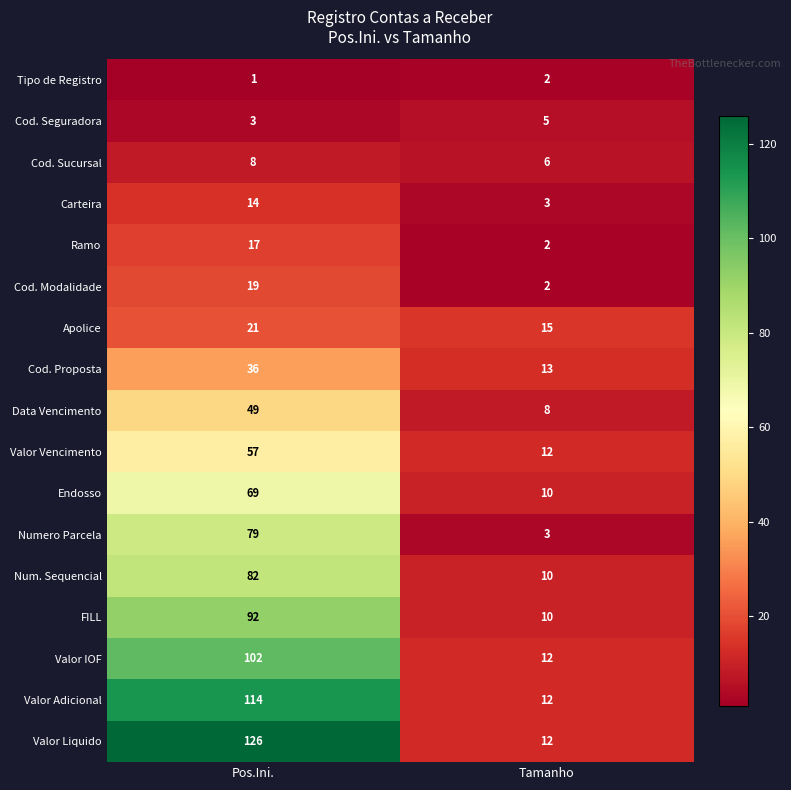

Rank the categories by Cod. Sucursal value from highest to lowest.

Pos.Ini., Tamanho